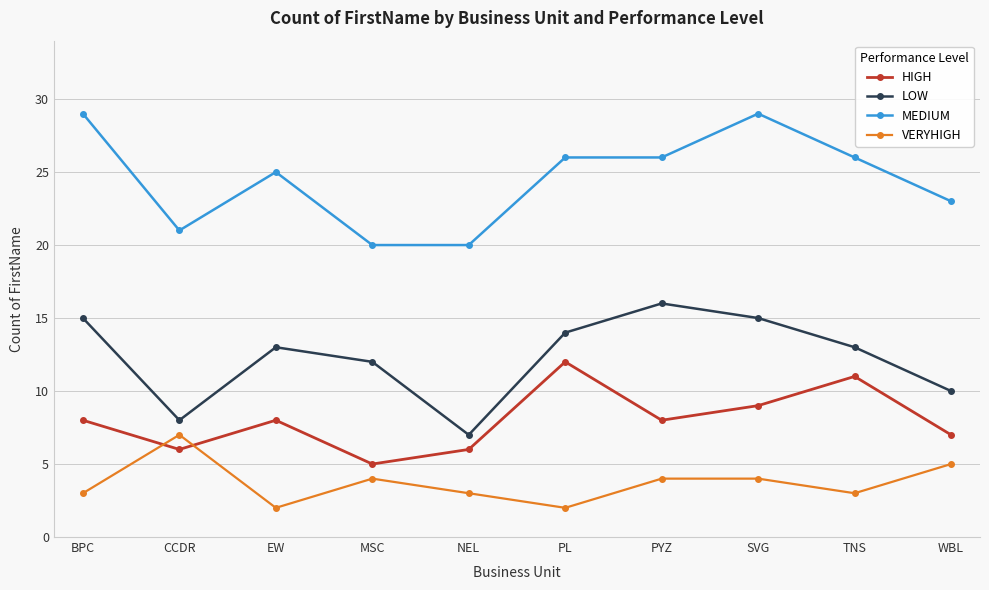

Is the value of VERYHIGH at NEL greater than the value of LOW at SVG?

No